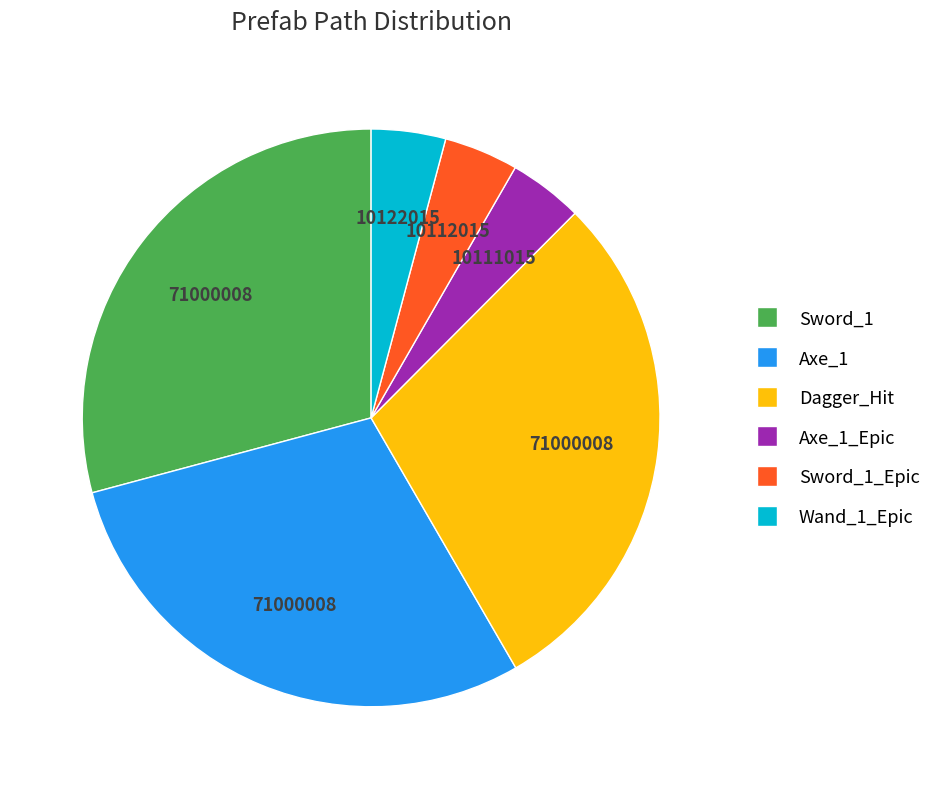

Is there any slice that represents more than half of the pie?

No